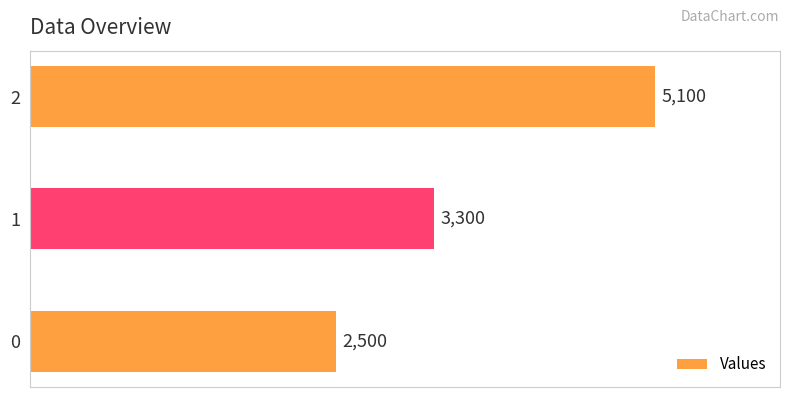

What is the difference between the maximum and minimum values?

2600